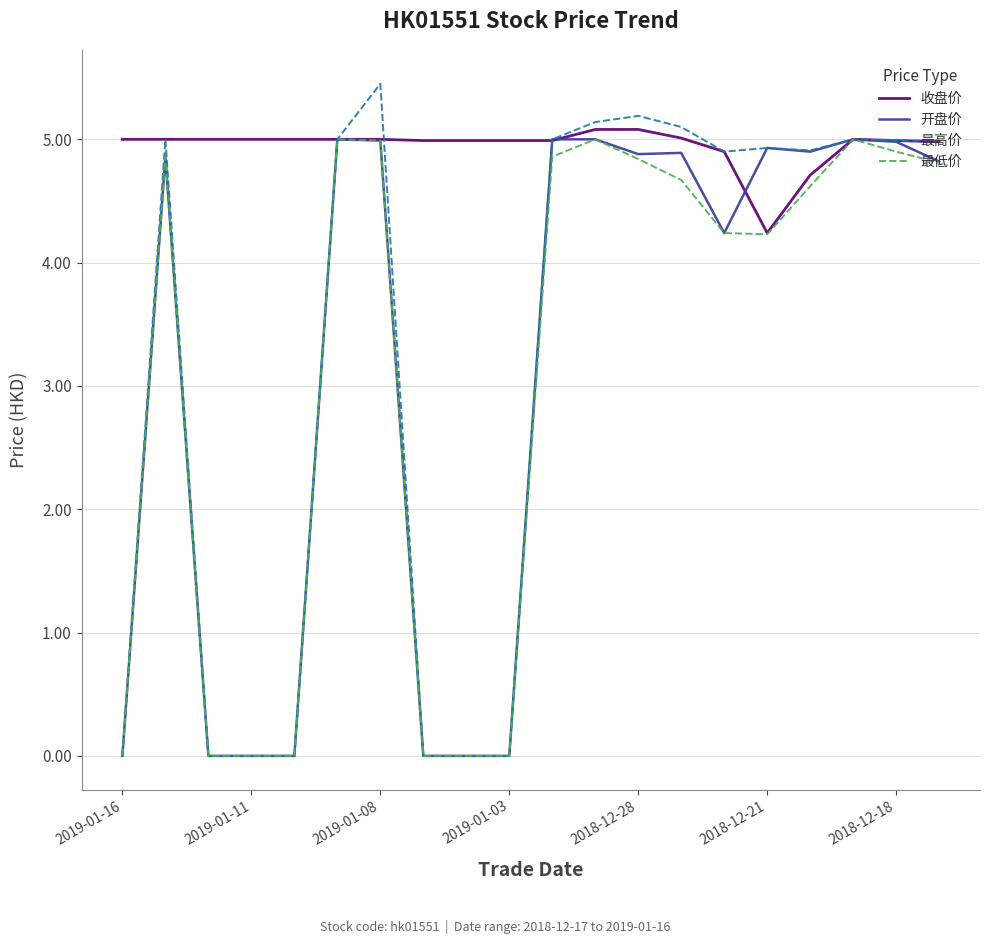

Which series has the largest range (max minus min)?

最高价